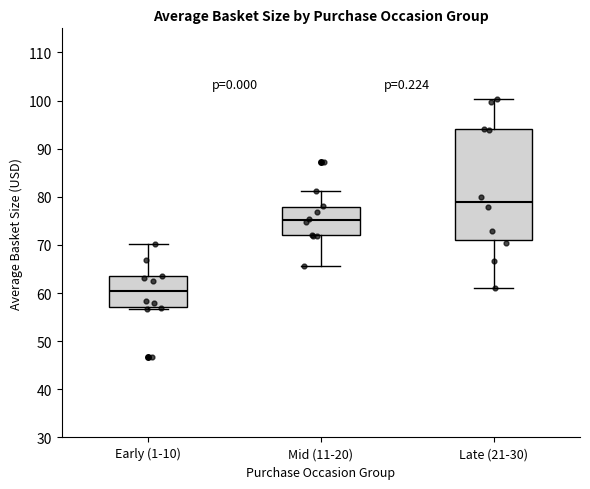

Where does the lower whisker of the box for Mid (11-20) end on the y-axis? The values are not printed on the chart, so give them approximately, as read against the axis.

66